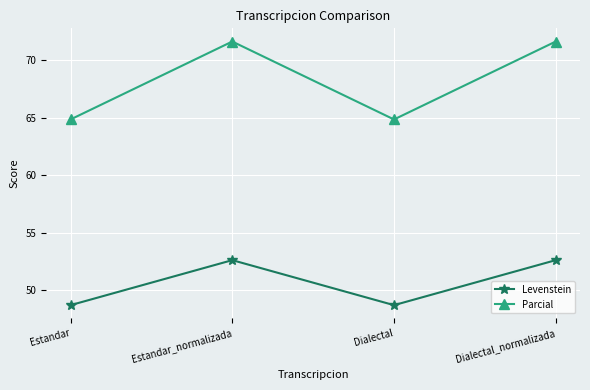

What is the minimum value for Parcial?

64.9